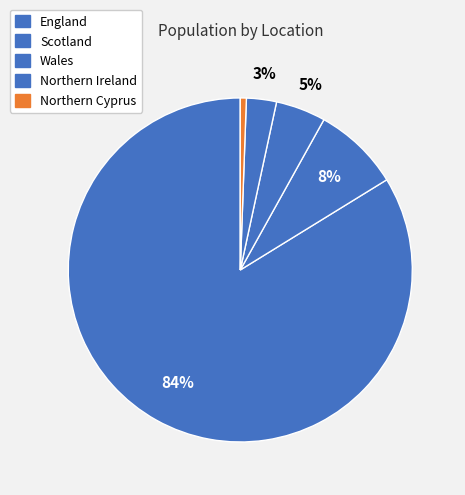

Which category has the biggest portion of the pie?

England